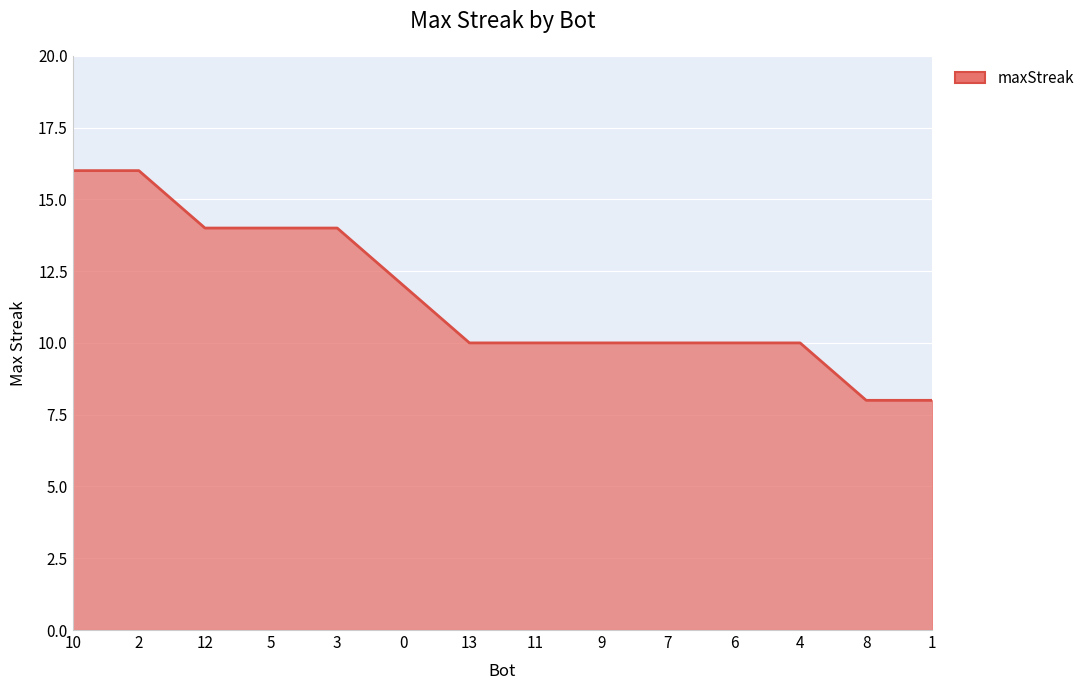

Reading left to right, extract all data points from this chart.

10=16	2=16	12=14	5=14	3=14	0=12	13=10	11=10	9=10	7=10	6=10	4=10	8=8	1=8